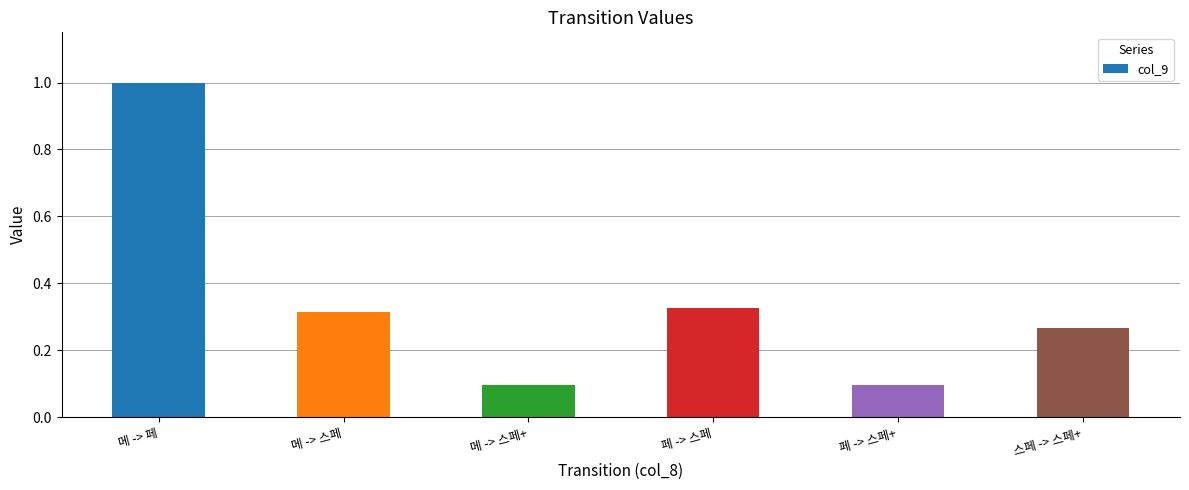

What is the difference between the second highest and second lowest values?

0.2